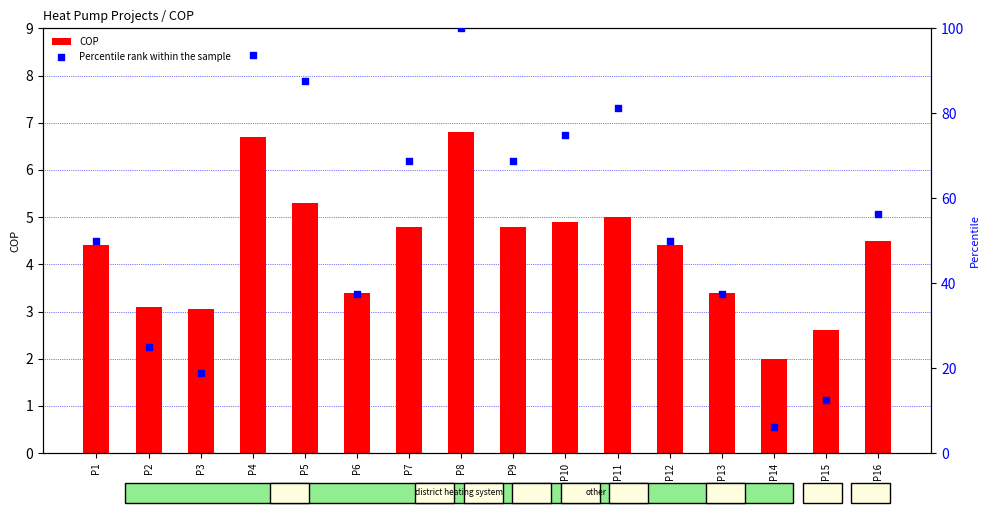

What are all the series names shown in the legend?

COP, Percentile rank within the sample